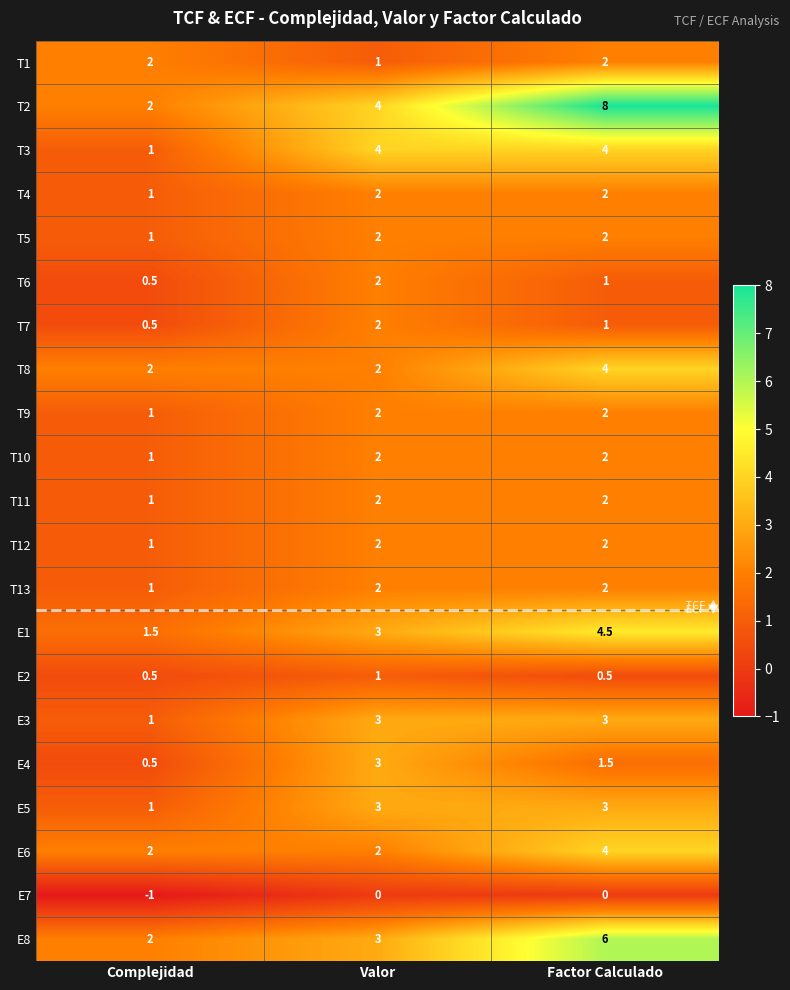

What value does the E1 series have at Factor Calculado?

4.5